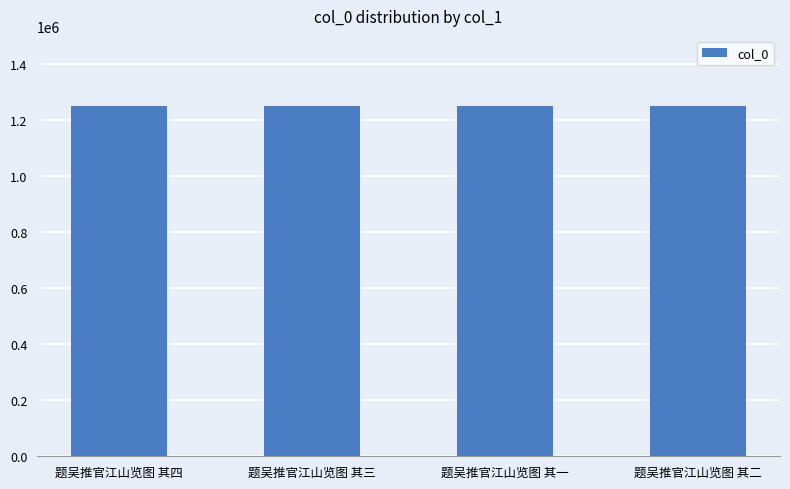

What is the ratio of the value at 题吴推官江山览图 其四 to the value at 题吴推官江山览图 其一?

1.0